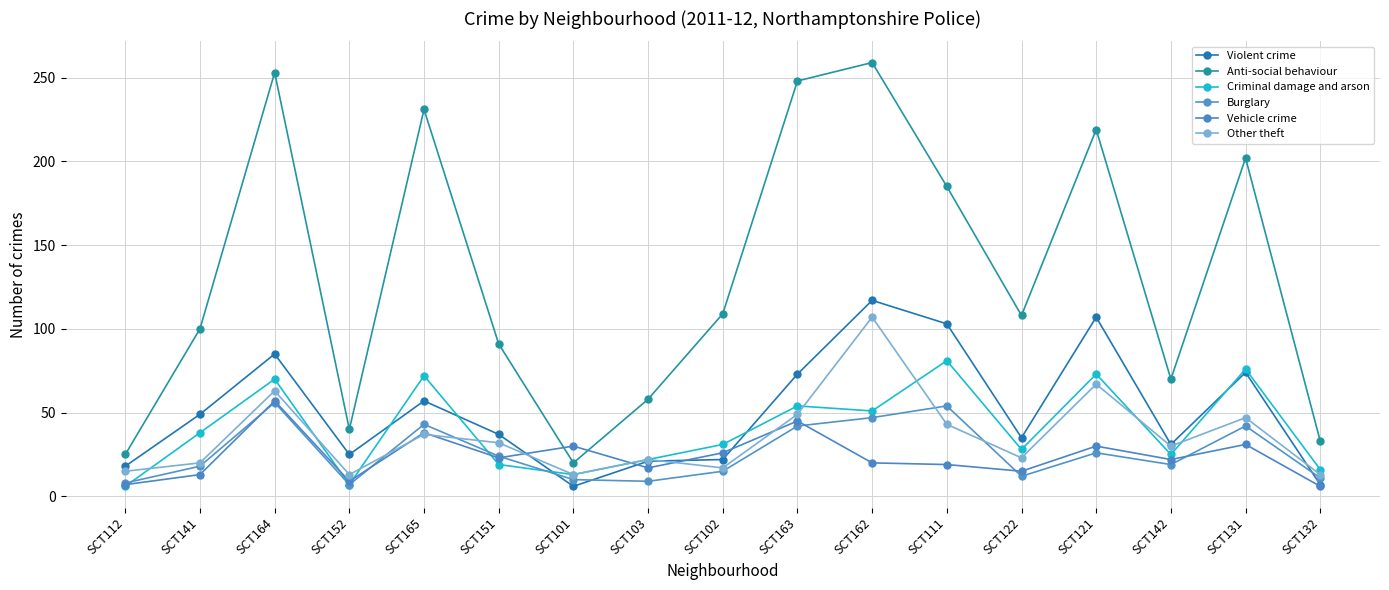

The value of Criminal damage and arson at SCT121 is 73. True or false?

True